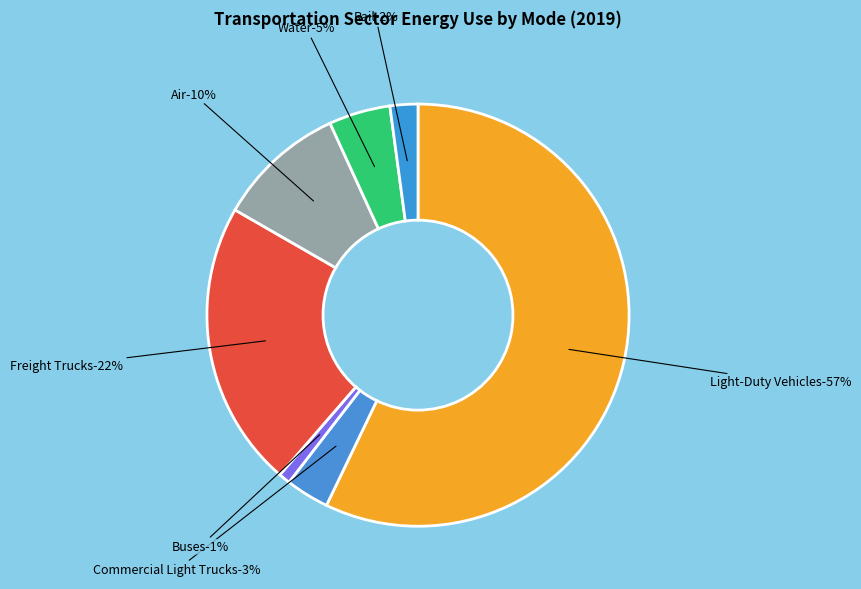

How many segments does this pie chart have?

7